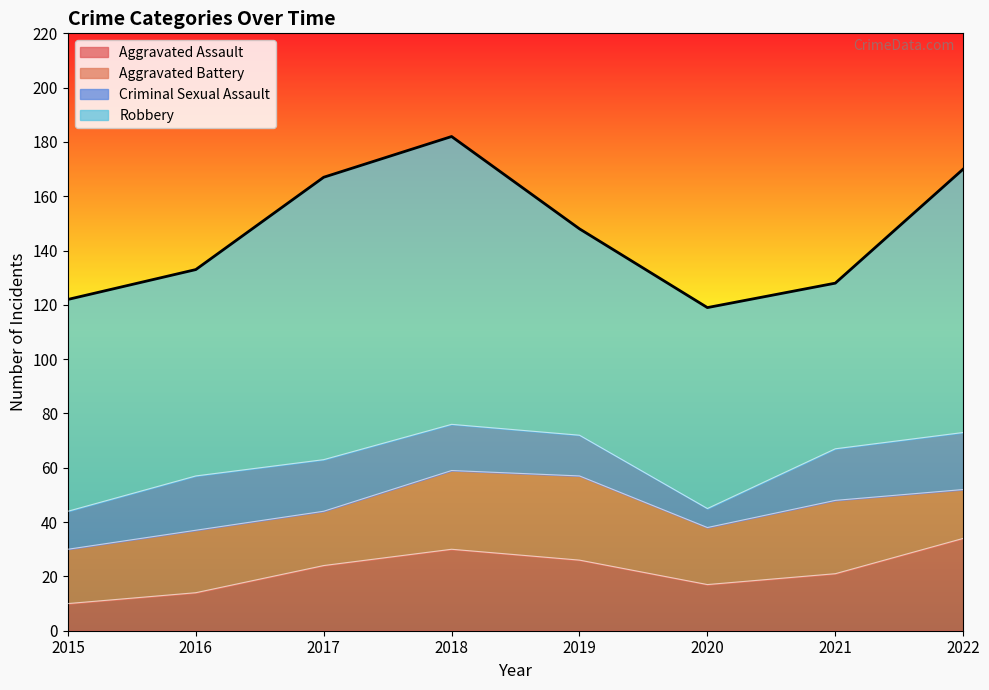

What are all the series names shown in the legend?

Aggravated Assault, Aggravated Battery, Criminal Sexual Assault, Robbery